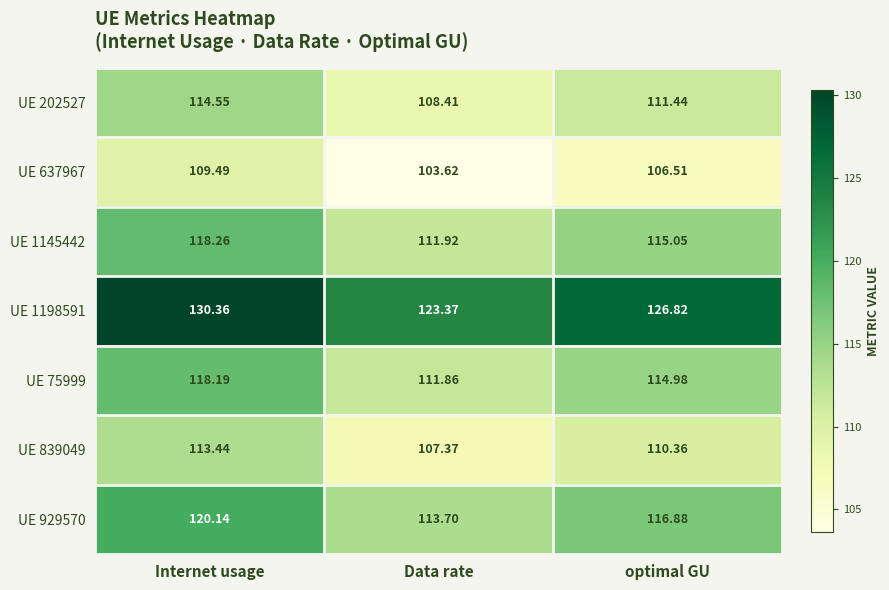

At which category does the chart reach its minimum across all series?

Data rate